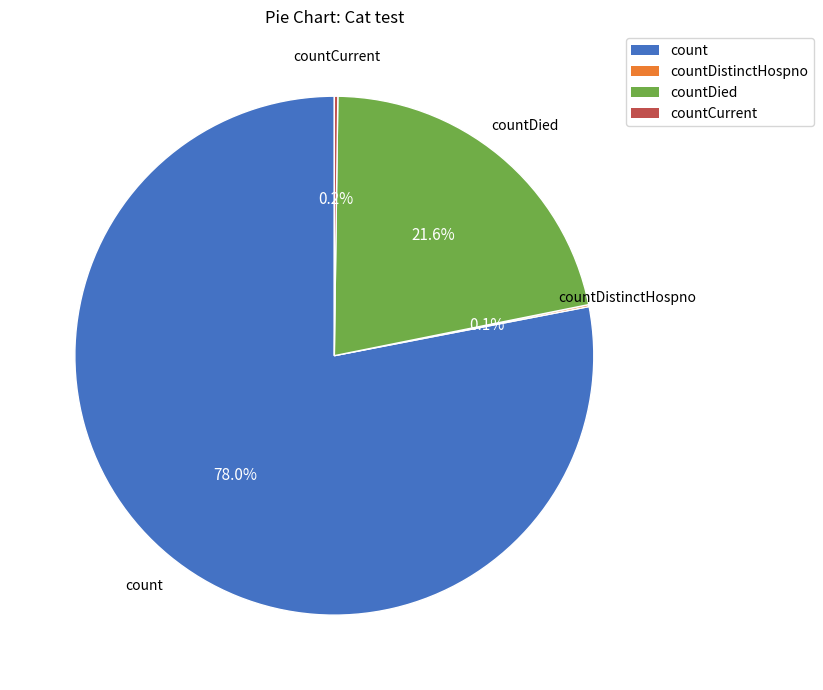

The countDied slice represents 22% of the pie. True or false?

True